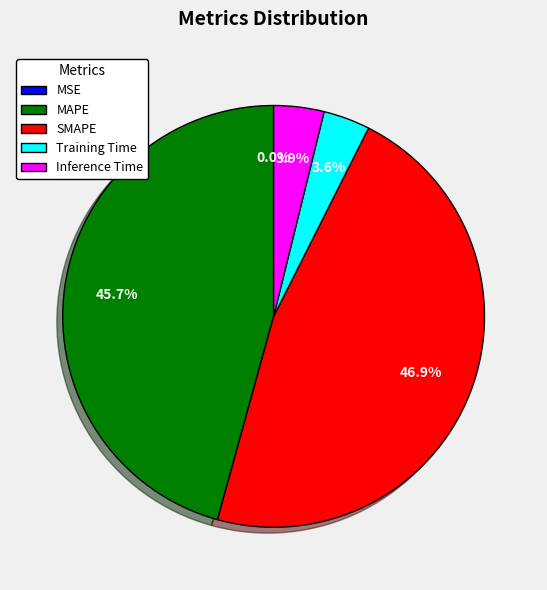

What percentage is the Training Time slice, to the nearest percent?

4%